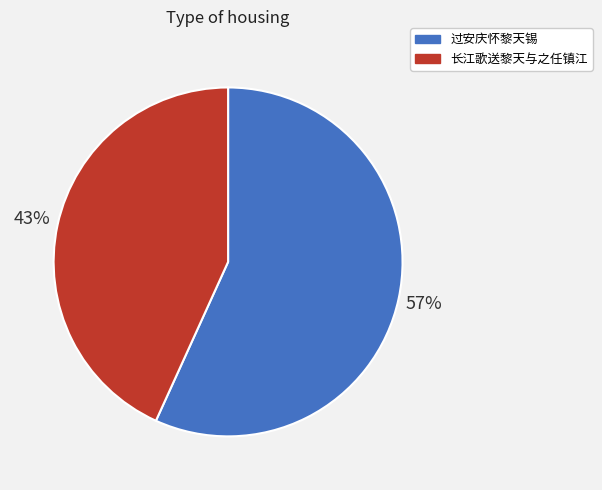

Is the sum of 长江歌送黎天与之任镇江 and 过安庆怀黎天锡 greater than half?

Yes